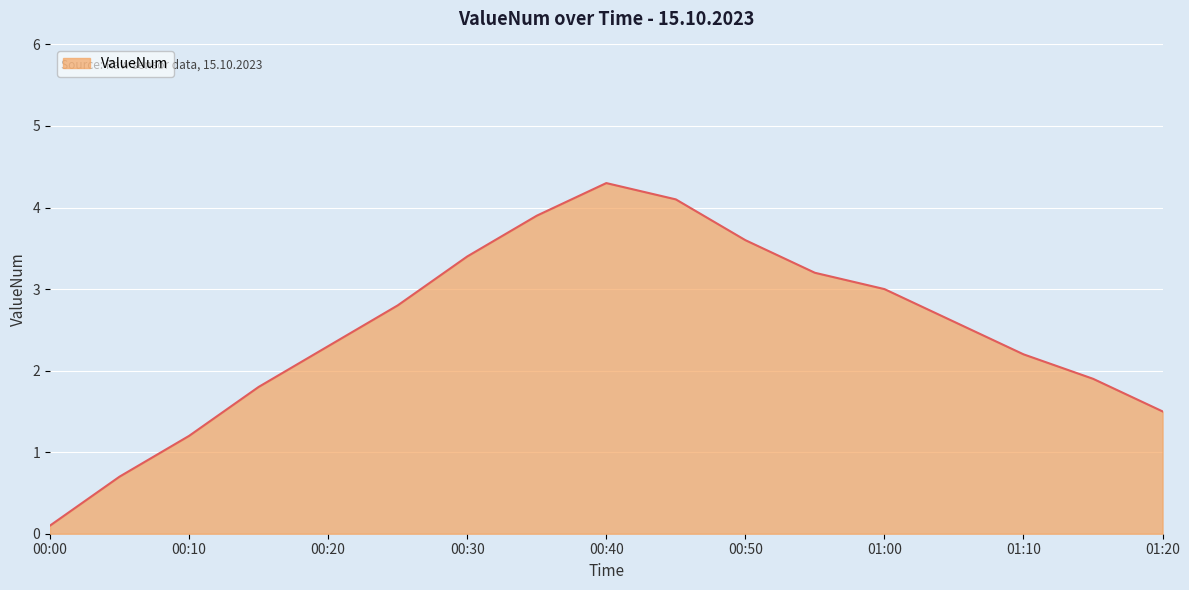

Approximately how many times larger is the value at 00:50 compared to 00:40?

0.8